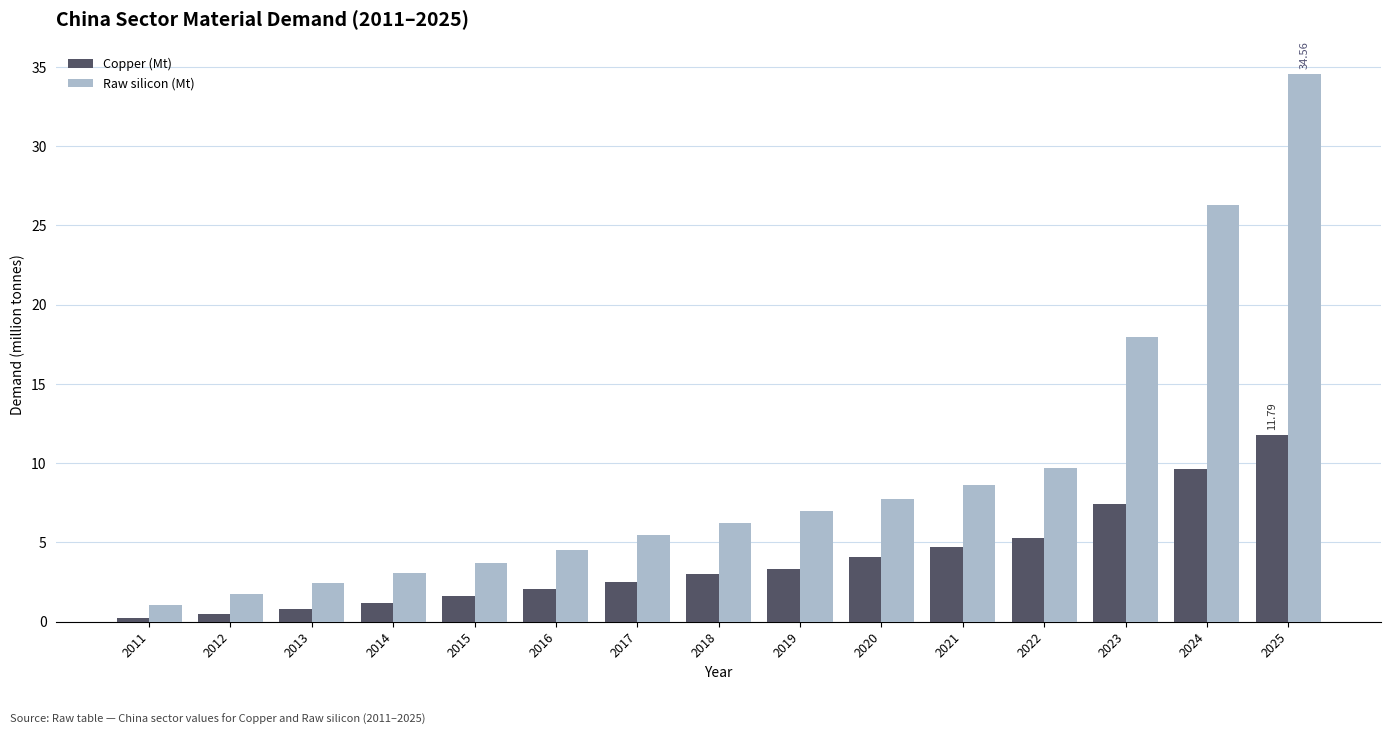

What is the minimum value shown in the chart?

0.3